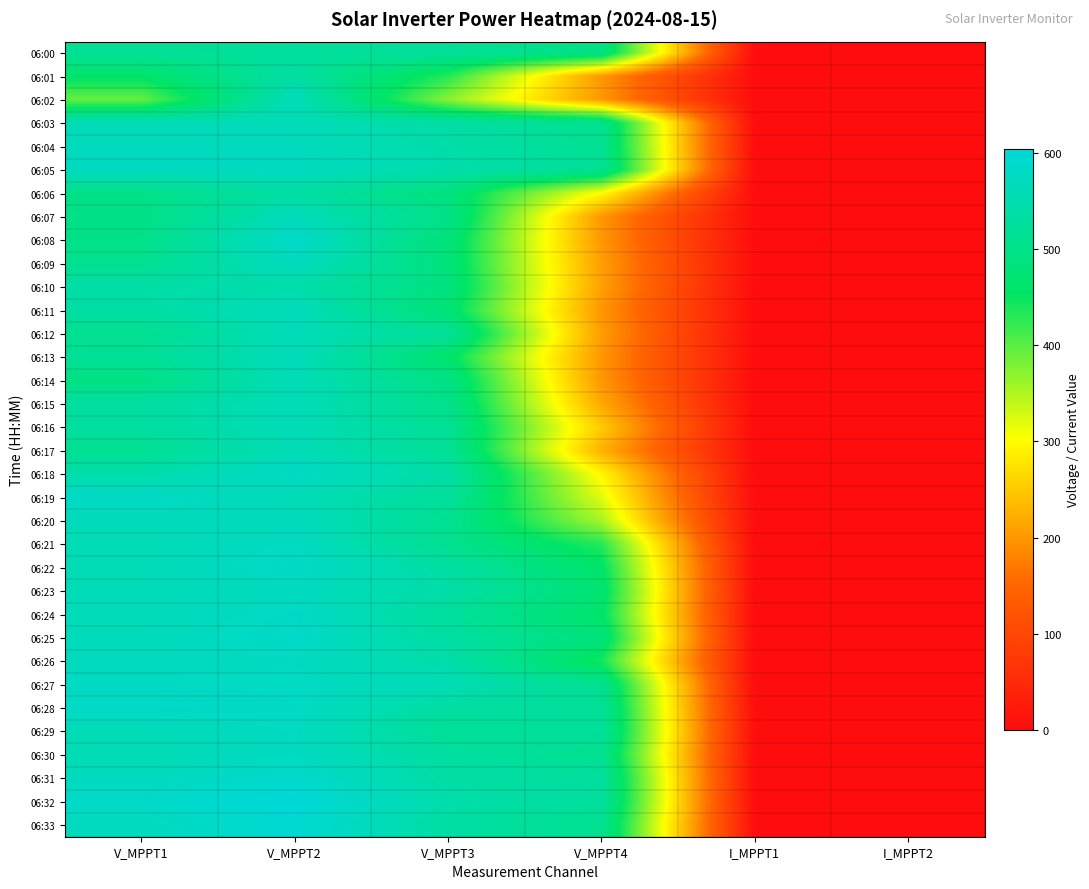

How many series are shown in this chart?

34